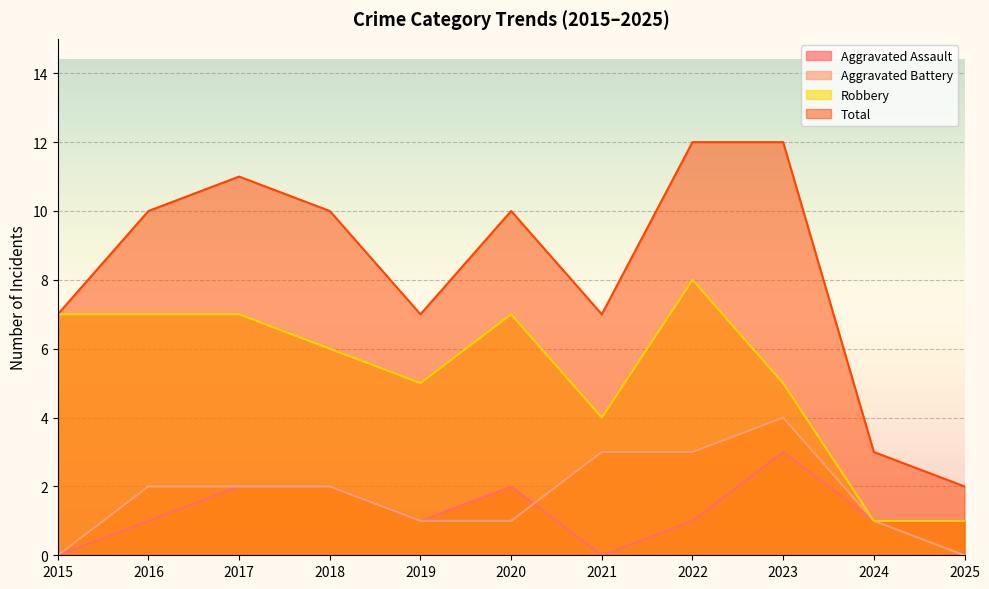

The Robbery series shows 12 at 2015. True or false?

False